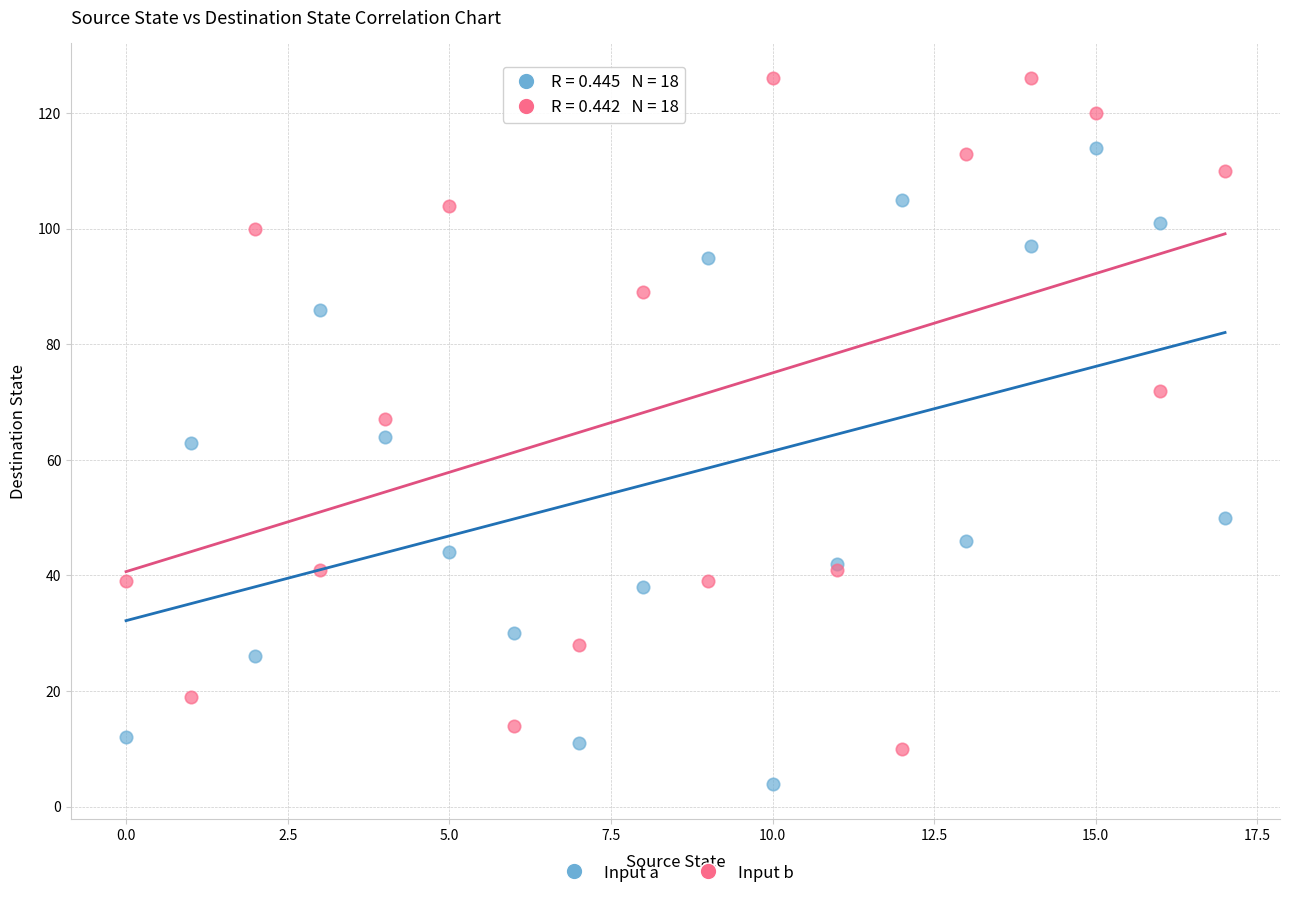

Which series reaches the maximum Y coordinate?

Input b